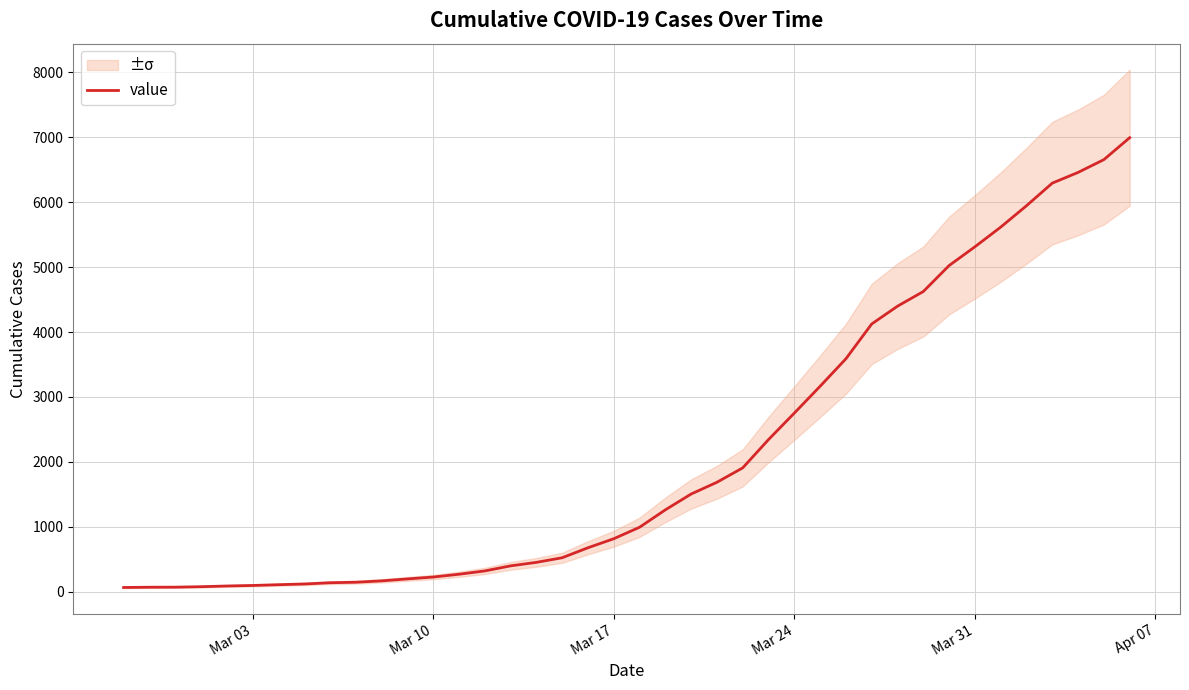

Is this an area chart (filled region under the line)?

No